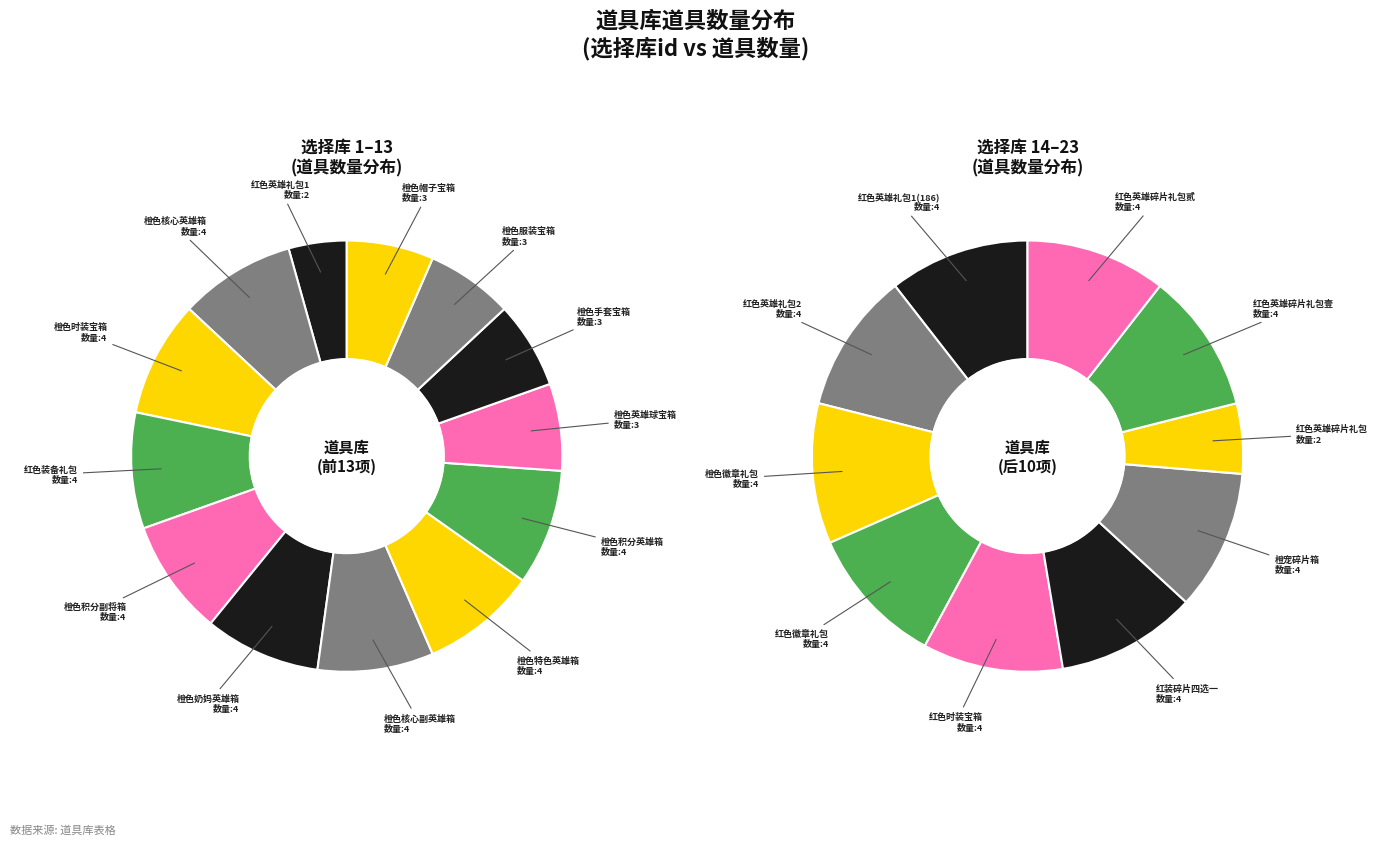

Is it true that 橙色帽子宝箱 is 19% of the pie?

False